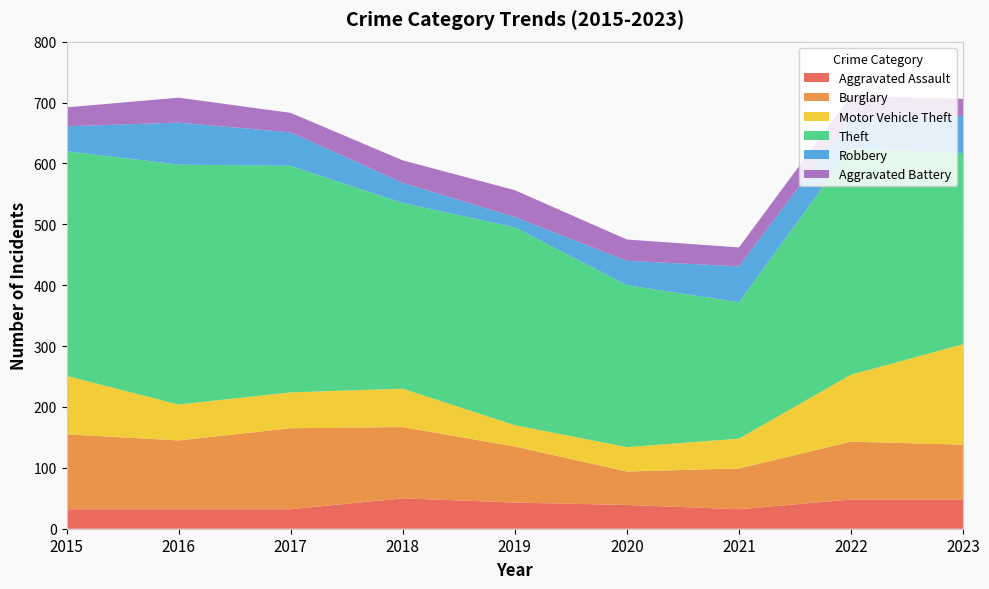

Reading right to left, transcribe all the data shown in this chart.

Aggravated Assault: 2023=48	2022=48	2021=32	2020=39	2019=43	2018=50	2017=32	2016=32	2015=32
Burglary: 2023=90	2022=95	2021=67	2020=55	2019=92	2018=117	2017=133	2016=113	2015=123
Motor Vehicle Theft: 2023=165	2022=110	2021=49	2020=40	2019=35	2018=63	2017=59	2016=59	2015=96
Theft: 2023=314	2022=372	2021=224	2020=266	2019=325	2018=305	2017=372	2016=394	2015=369
Robbery: 2023=61	2022=50	2021=59	2020=40	2019=17	2018=33	2017=55	2016=69	2015=41
Aggravated Battery: 2023=28	2022=36	2021=31	2020=35	2019=44	2018=37	2017=32	2016=41	2015=31